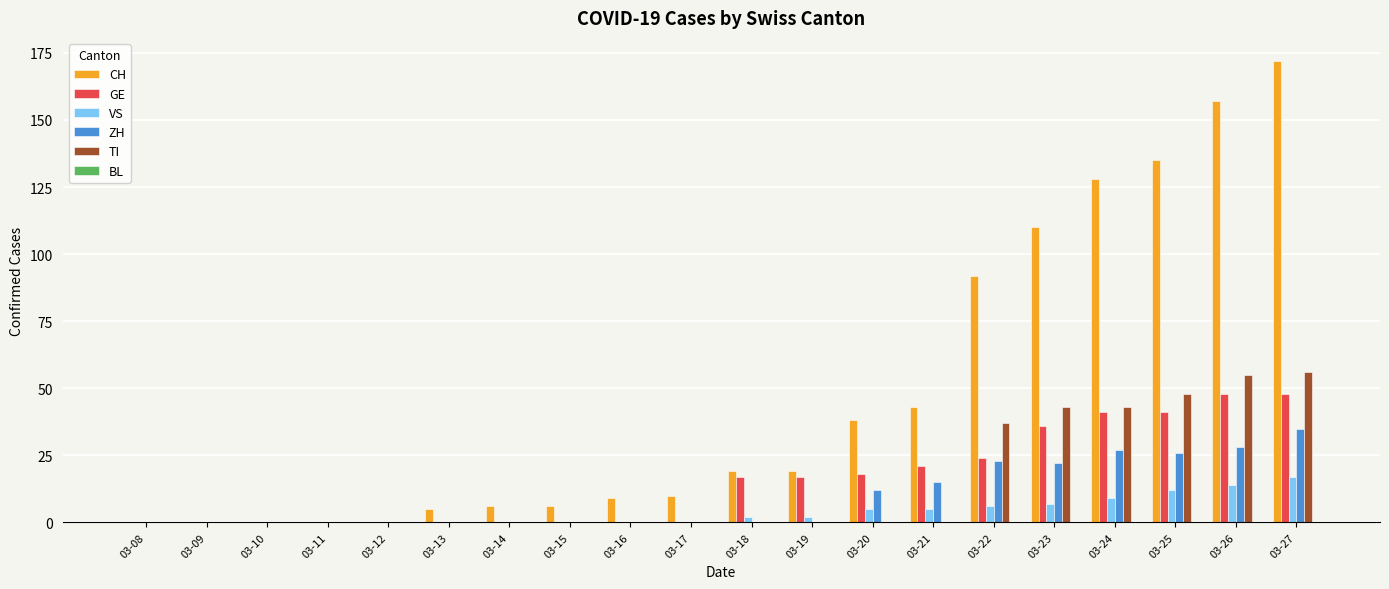

At which category is the sum across all series the highest?

03-27